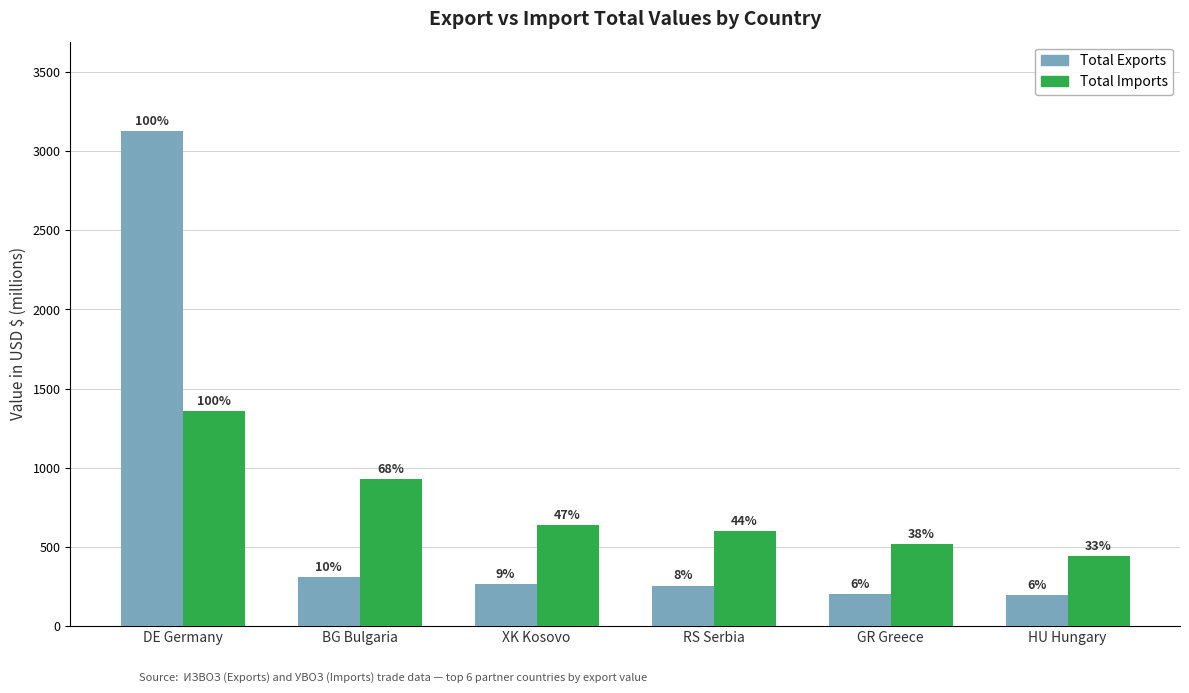

What is the total value across all series at DE Germany?

4487.2